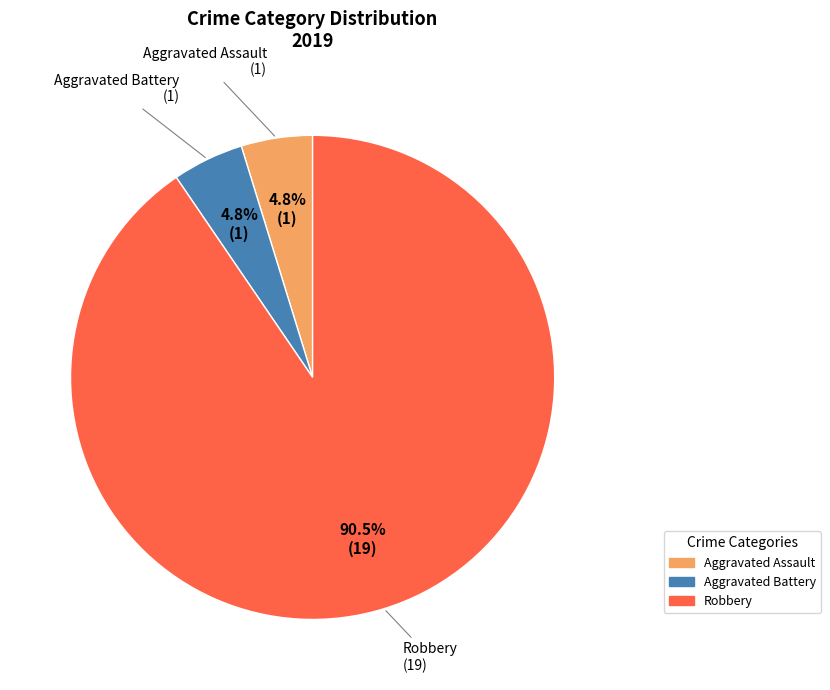

Is there a majority slice in this chart?

Yes